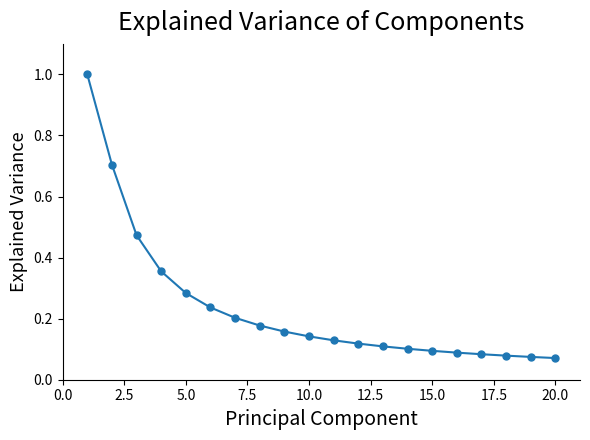

What is the difference between the second highest and minimum values?

0.6